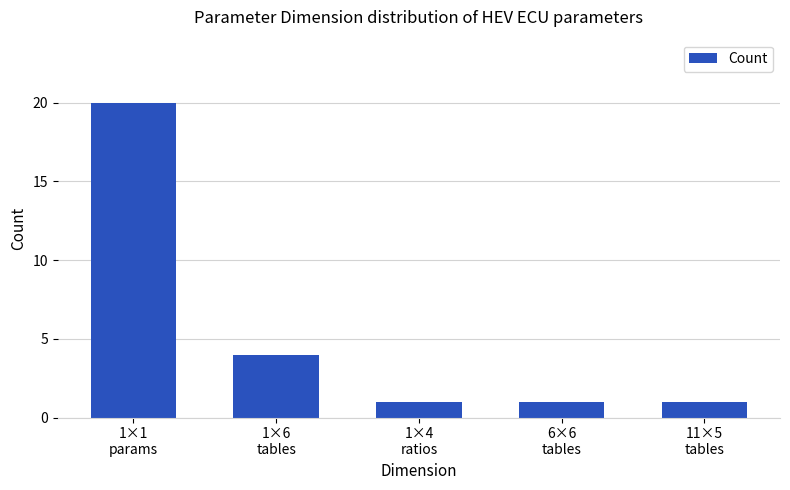

Reading left to right, what are all the values shown in this chart?

1×1
params=20	1×6
tables=4	1×4
ratios=1	6×6
tables=1	11×5
tables=1